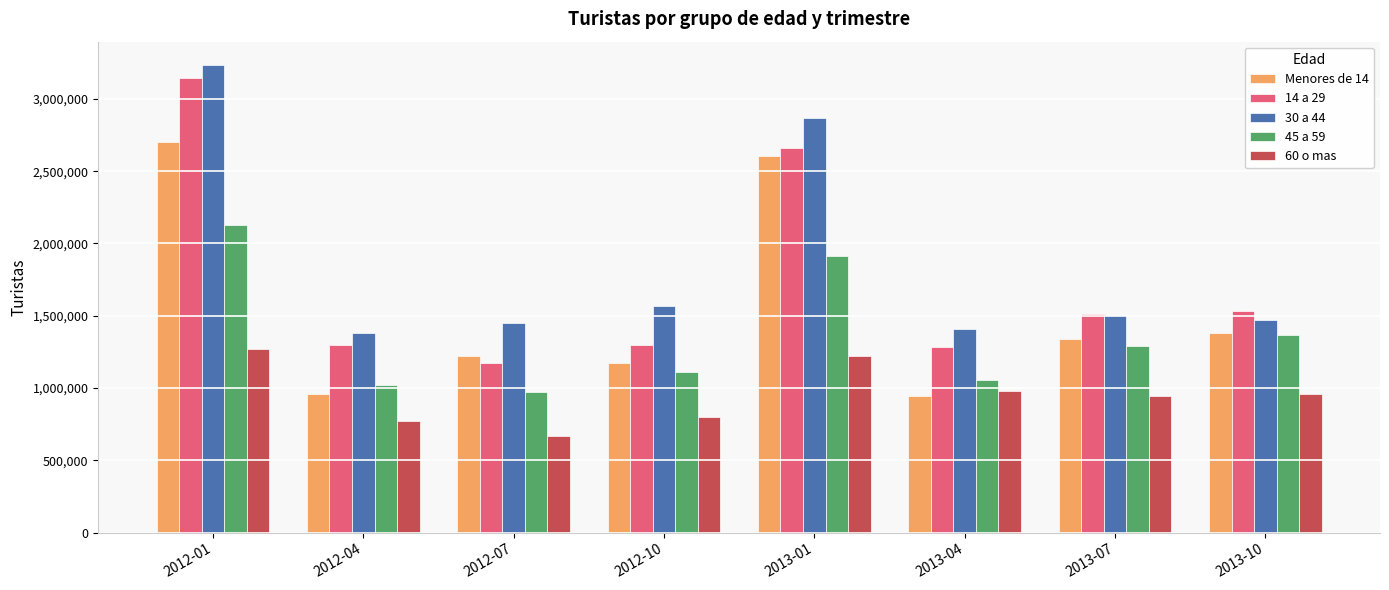

At which category is the sum across all series the highest?

2012-01